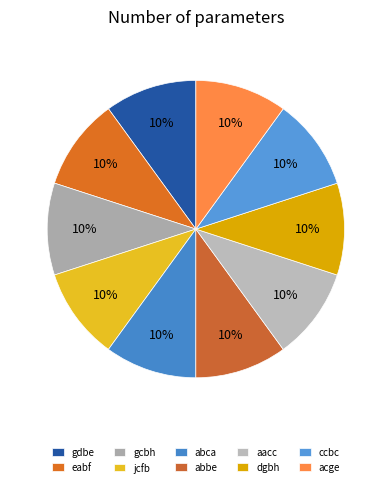

Is it true that abbe is 10% of the pie?

True